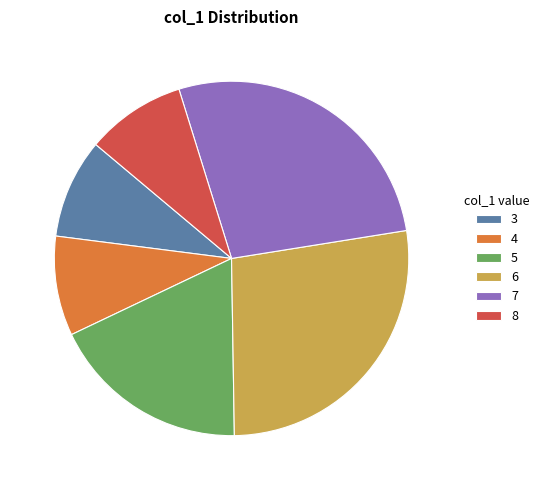

Is the sum of 7 and 6 greater than half?

Yes